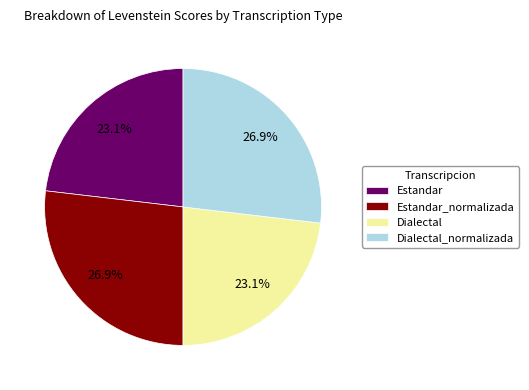

What percentage is NOT represented by Estandar_normalizada?

73.1%